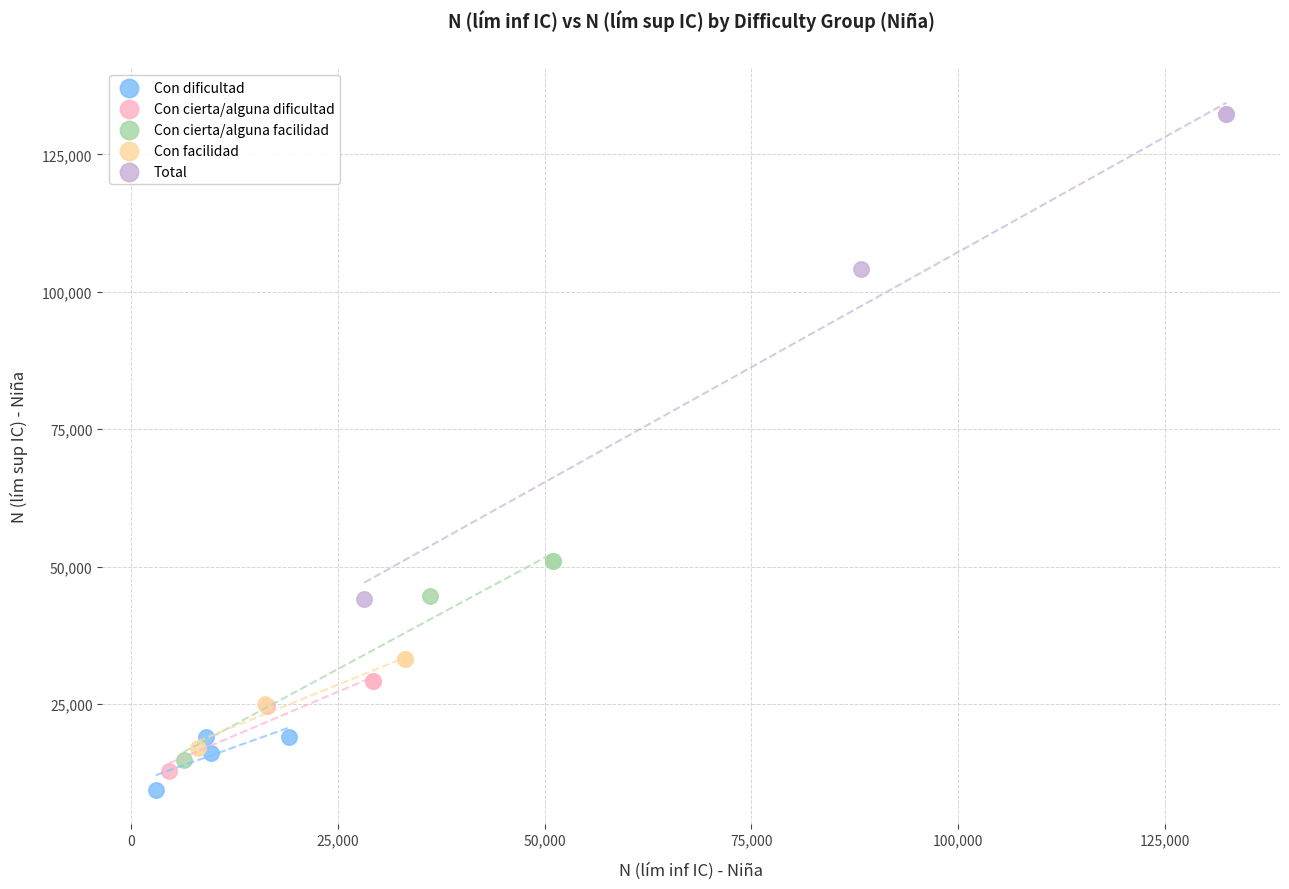

What are all the series names shown in the legend?

Con dificultad, Con cierta/alguna dificultad, Con cierta/alguna facilidad, Con facilidad, Total